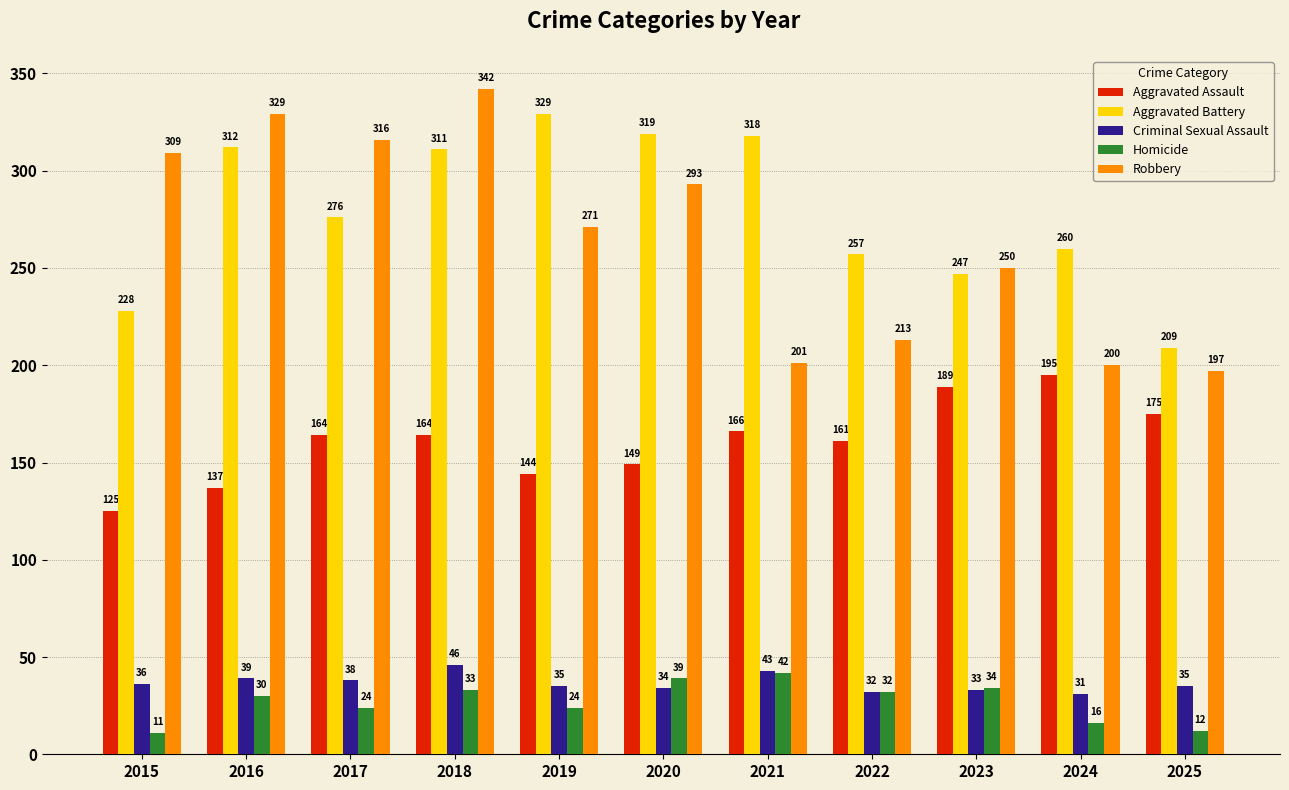

What are all the series names shown in the legend?

Aggravated Assault, Aggravated Battery, Criminal Sexual Assault, Homicide, Robbery